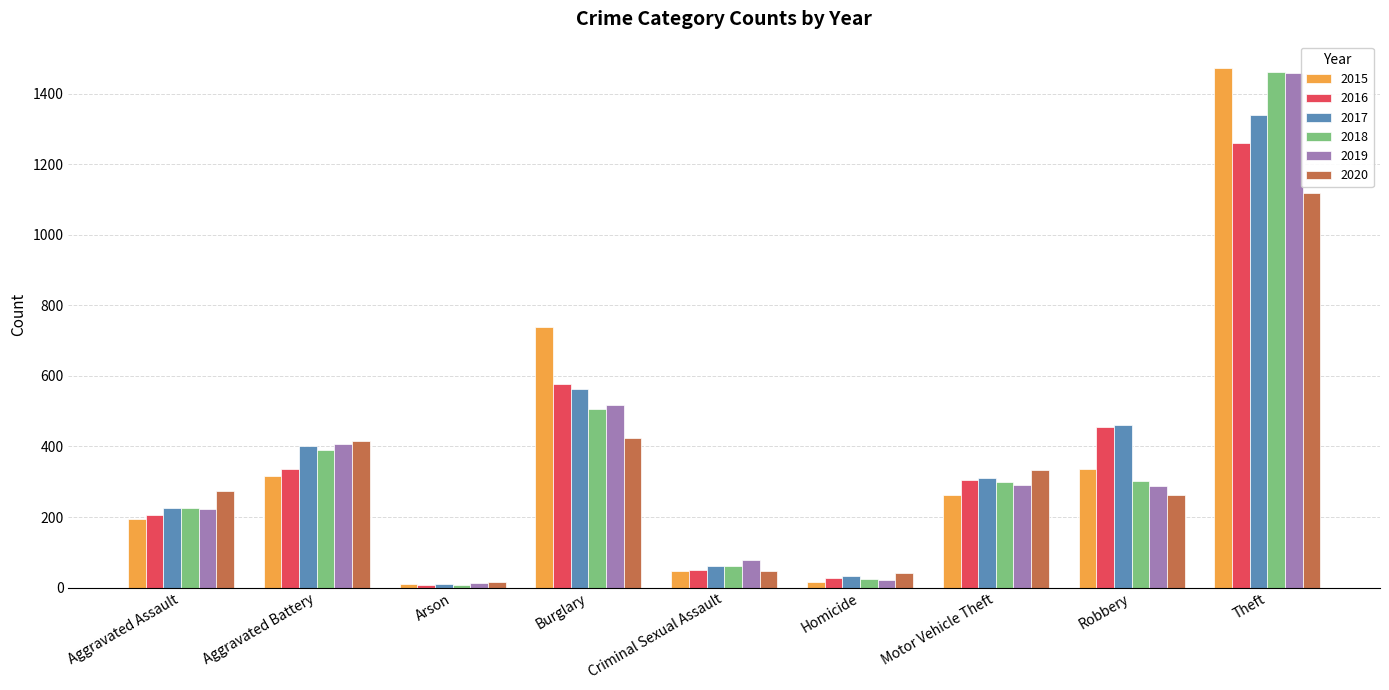

The value of 2020 at Homicide is 41. True or false?

True